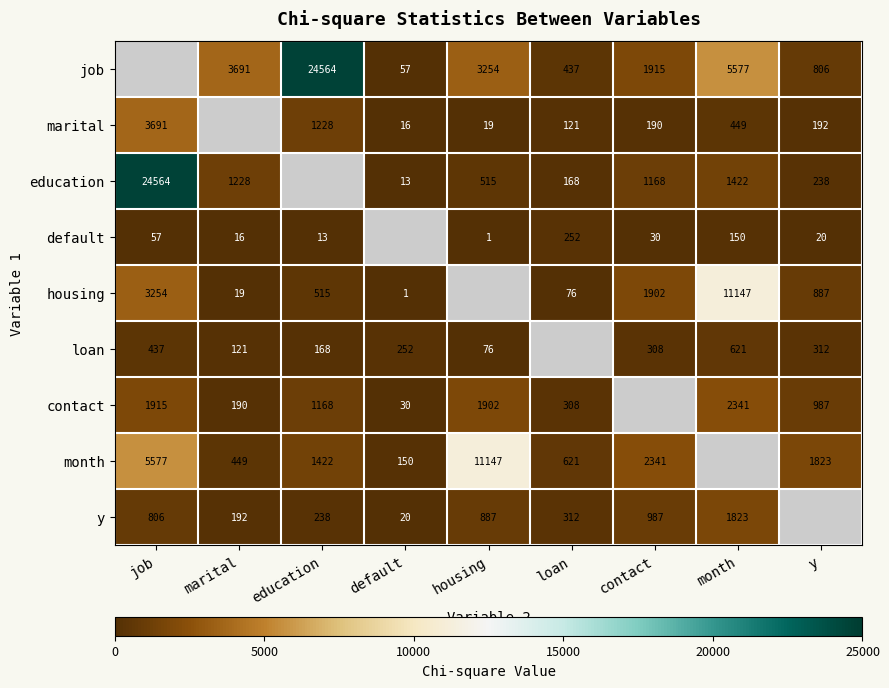

Is it true that marital equals 7.7 at housing?

False